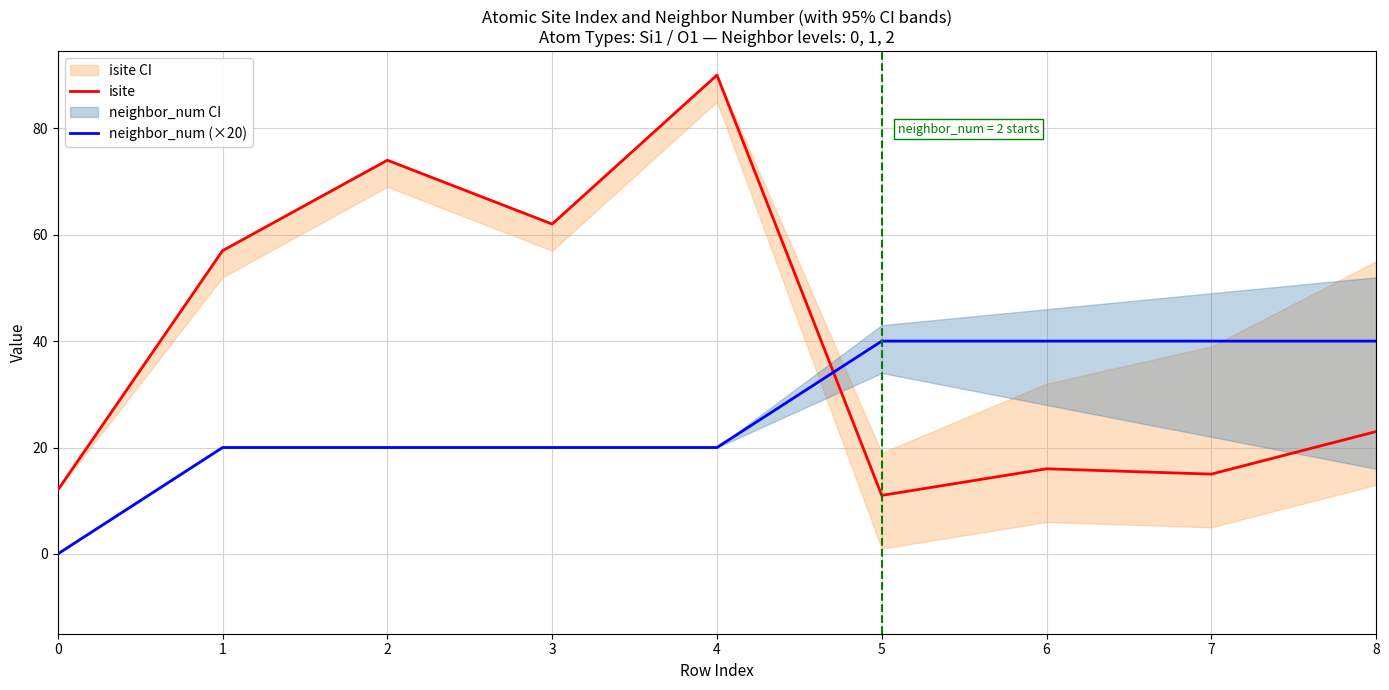

How many series are shown in this chart?

2